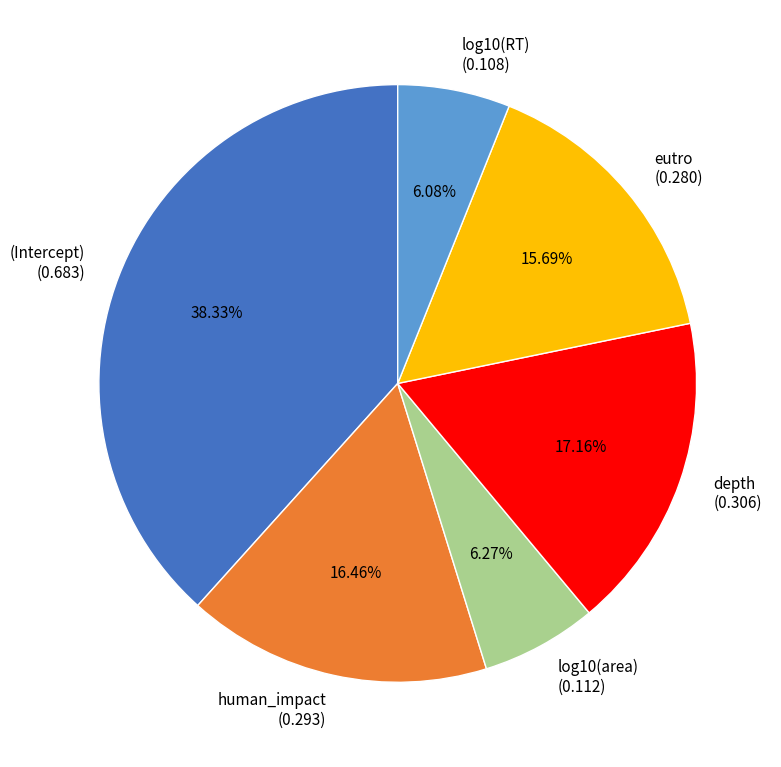

What percentage is NOT represented by log10(RT)?

93.9%